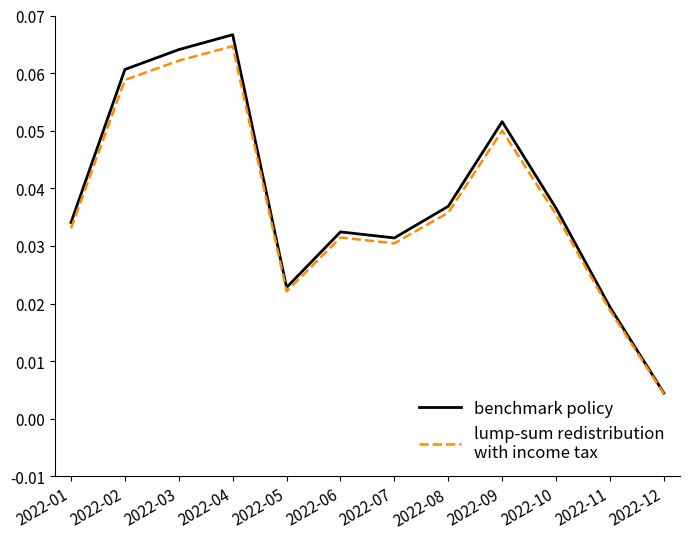

At which category is the sum across all series the highest?

2022-04